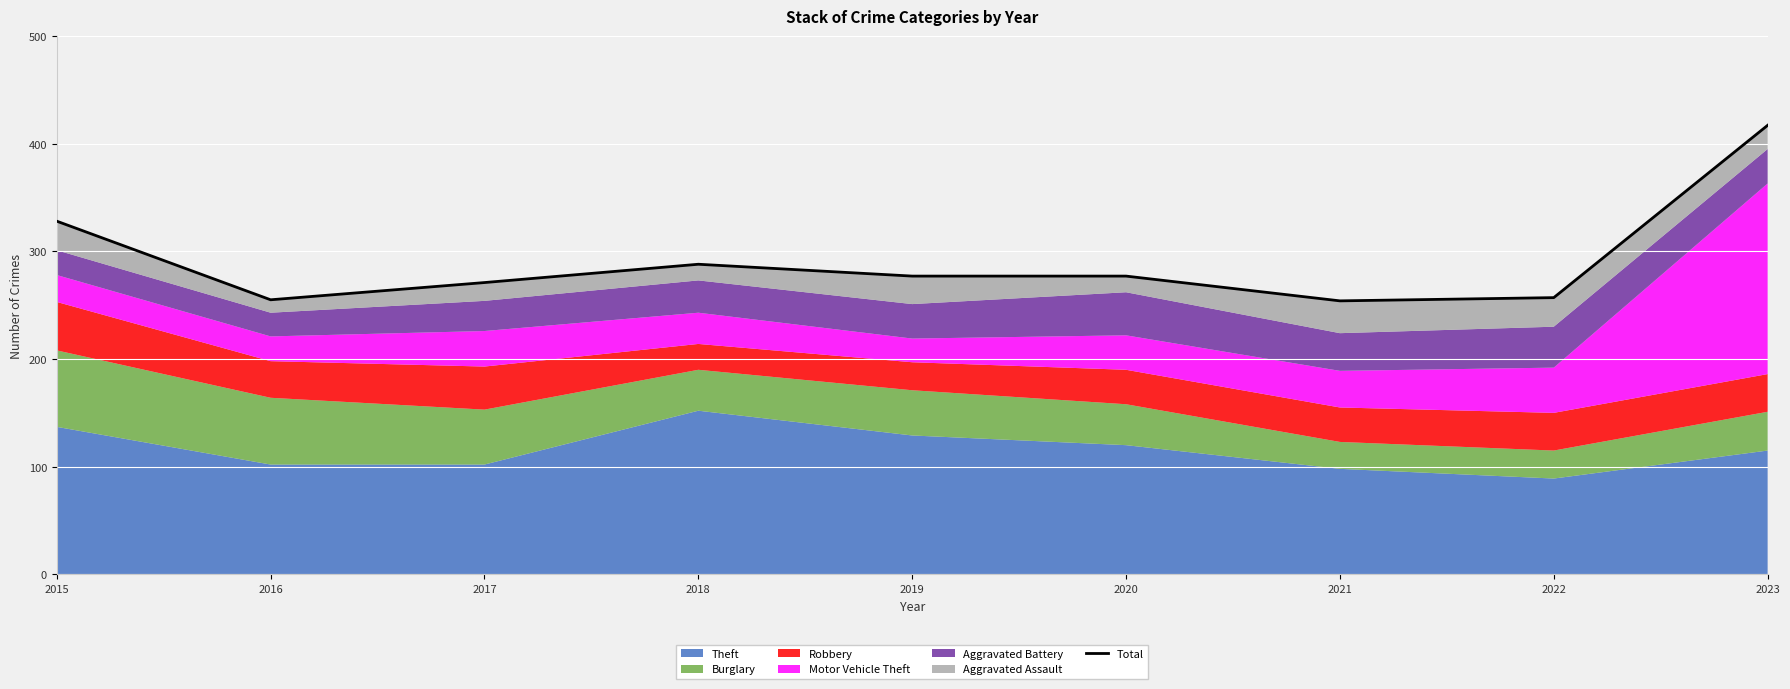

True or false: the data shows 328 at 2015.

True